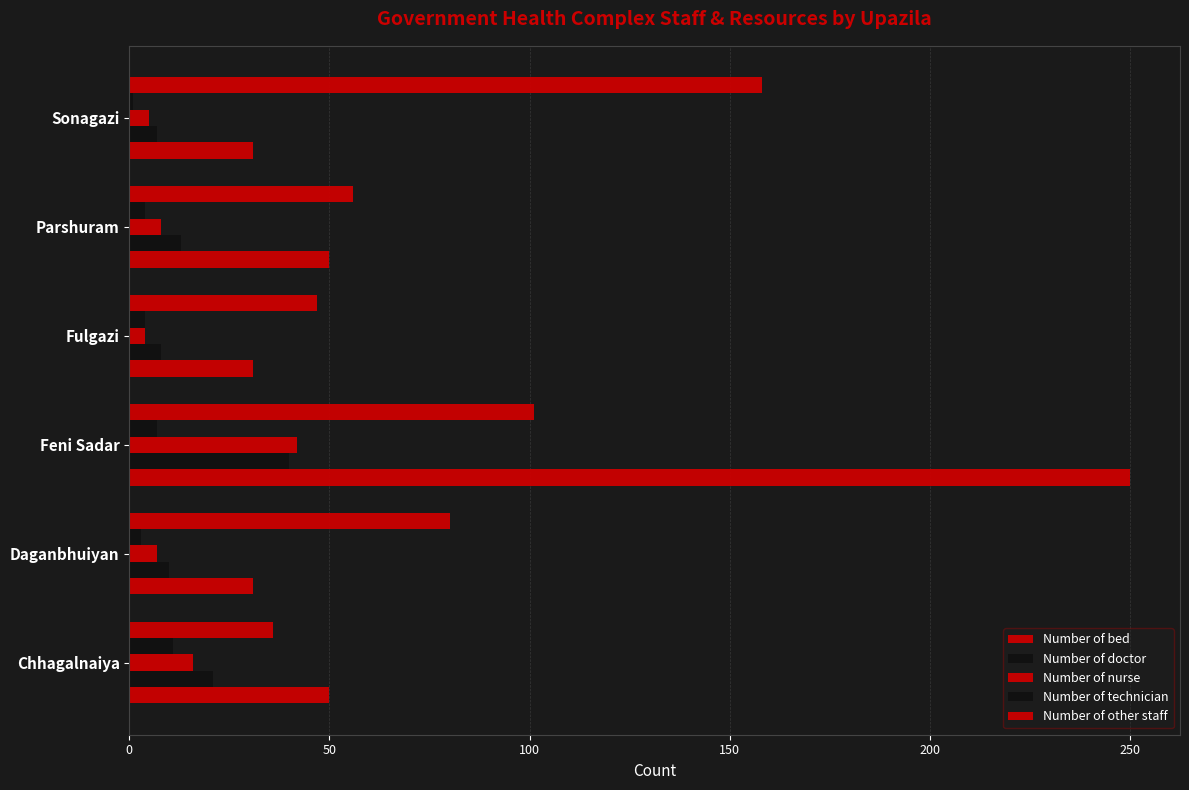

Reading left to right, list all the values displayed in this chart.

Number of bed: 50	31	250	31	50	31
Number of doctor: 21	10	40	8	13	7
Number of nurse: 16	7	42	4	8	5
Number of technician: 11	3	7	4	4	1
Number of other staff: 36	80	101	47	56	158